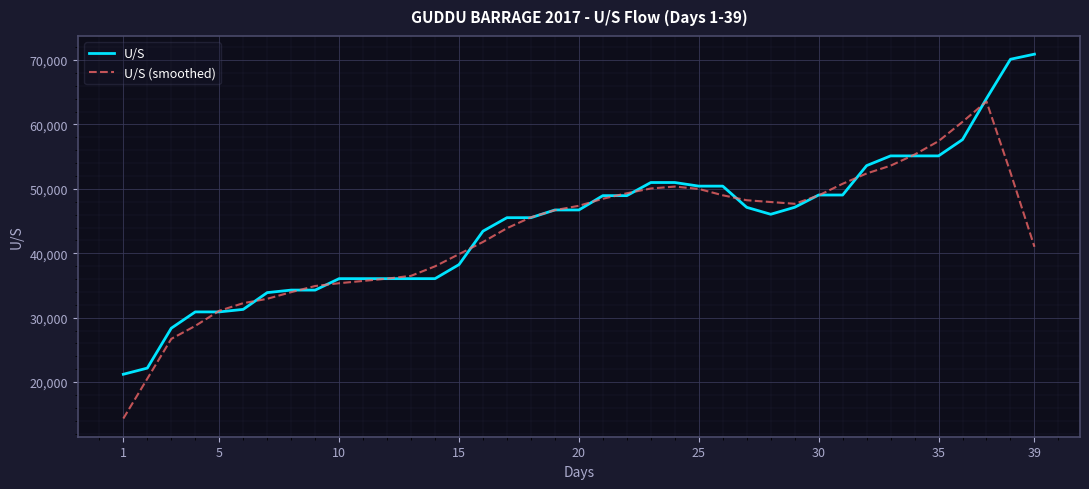

What is the maximum value for U/S?

70906.0